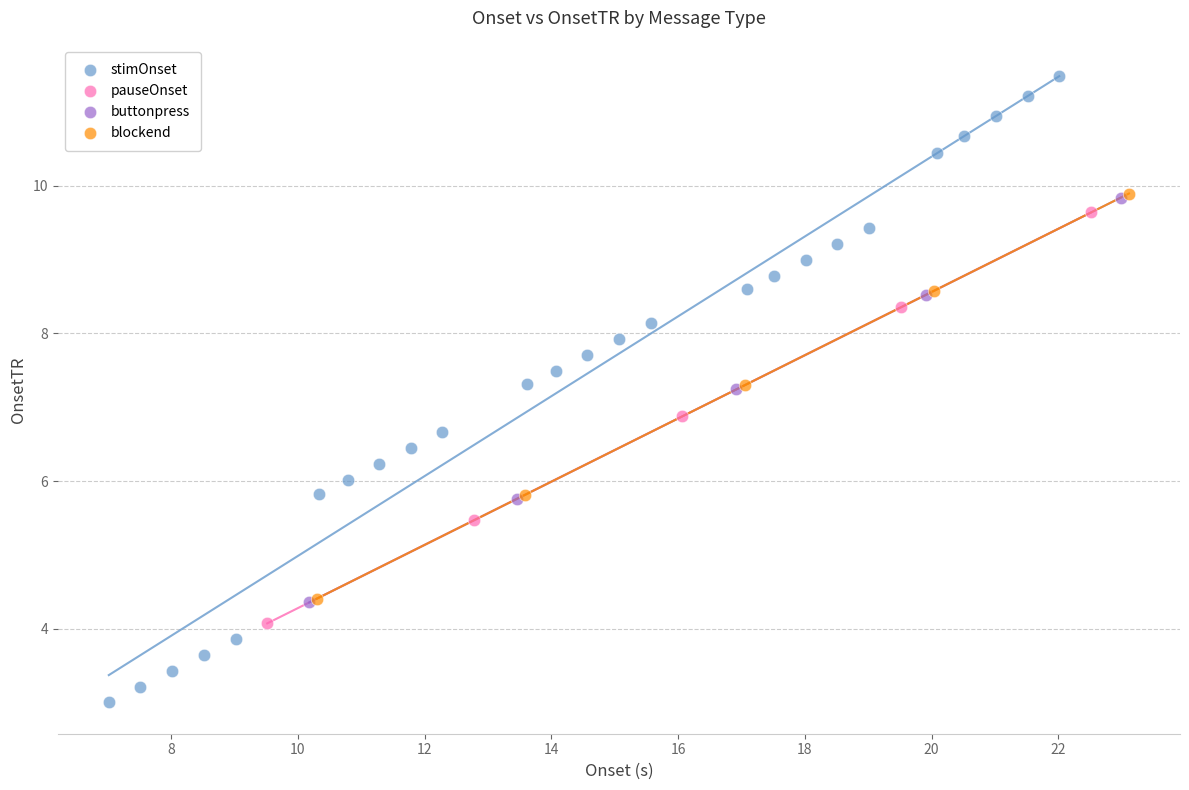

Which series has the largest Y range (max minus min)?

stimOnset